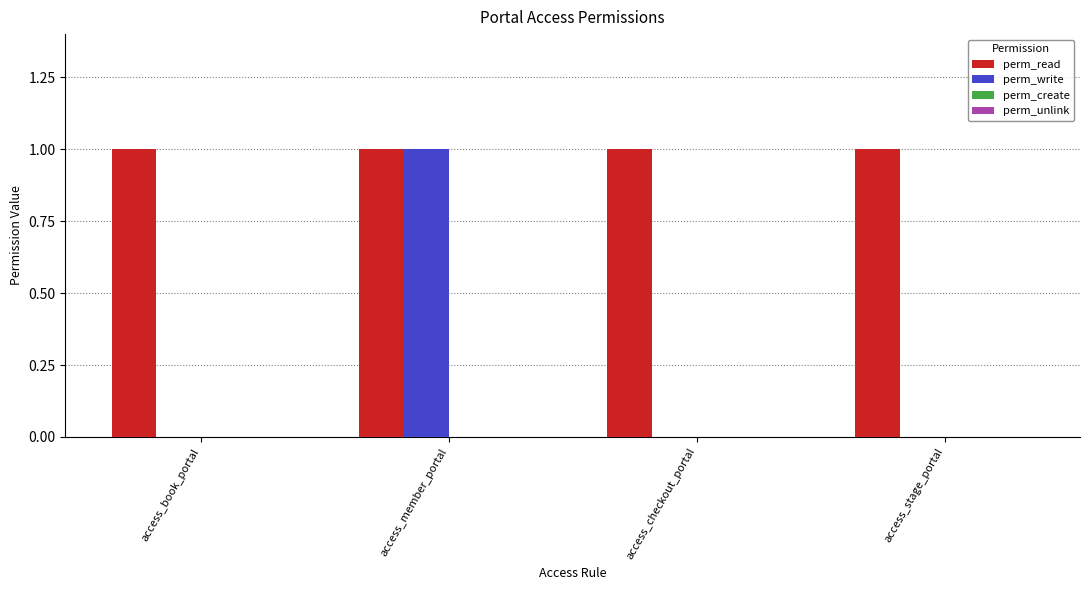

Is the value of perm_write at access_checkout_portal greater than the value of perm_read at access_checkout_portal?

No